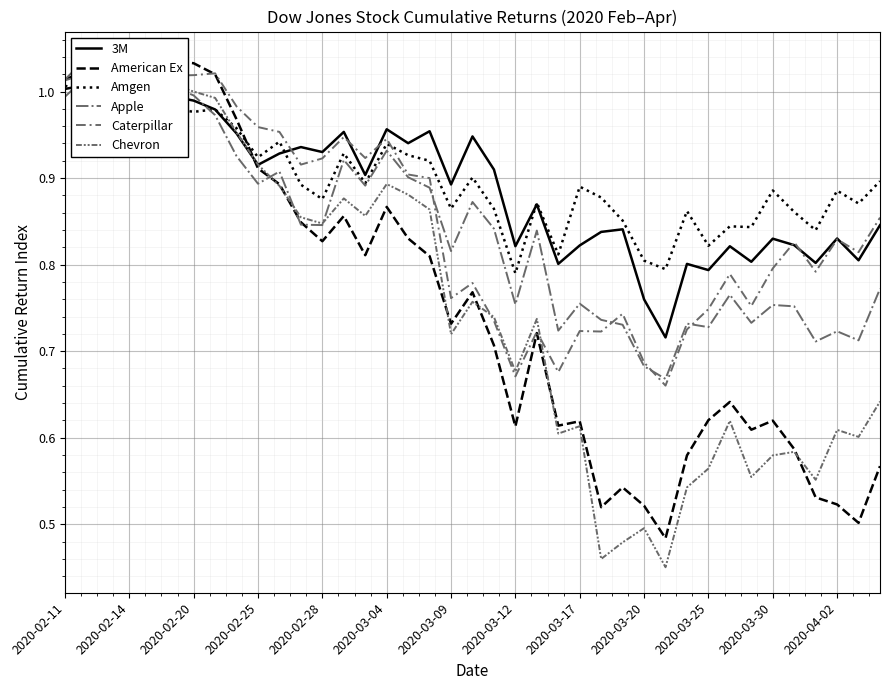

Which series changed the most between 2020-02-11 and 17?

American Ex